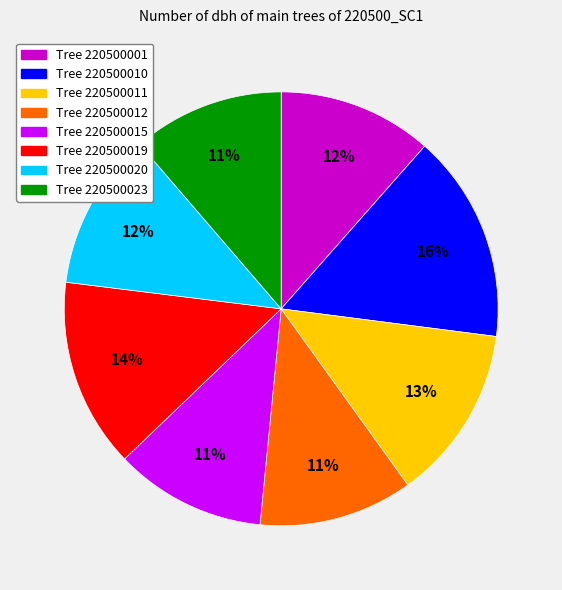

Is there any slice that represents more than half of the pie?

No